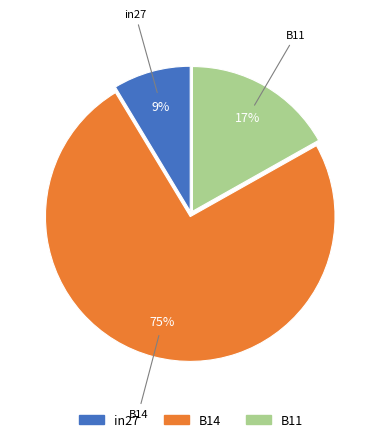

To the nearest percent, what is the difference between the B11 and in27 slice percentages?

8%